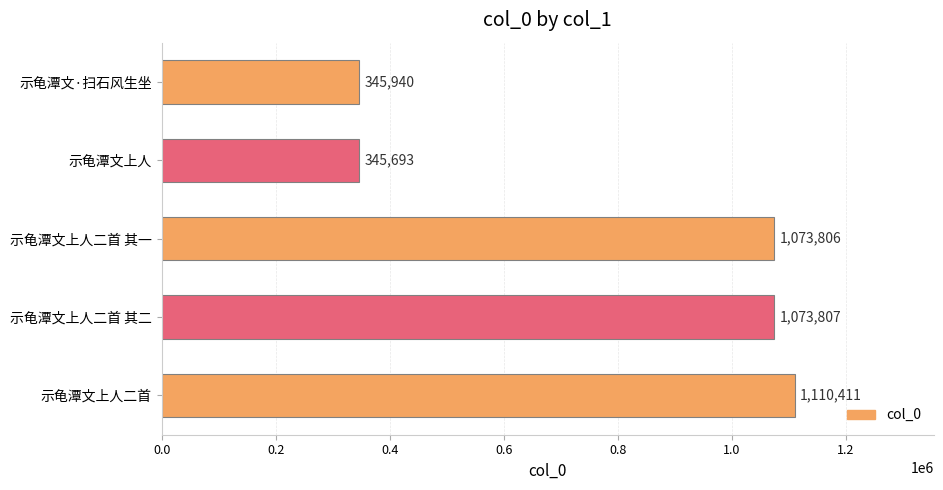

What is the change in value from 示龟潭文上人 to 示龟潭文上人二首?

+764718